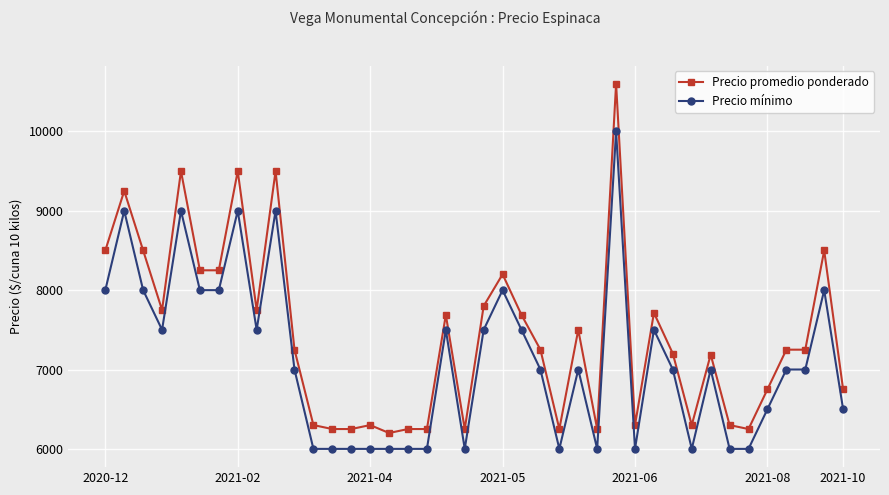

List the series in order of their overall mean, highest first.

Precio promedio ponderado, Precio mínimo